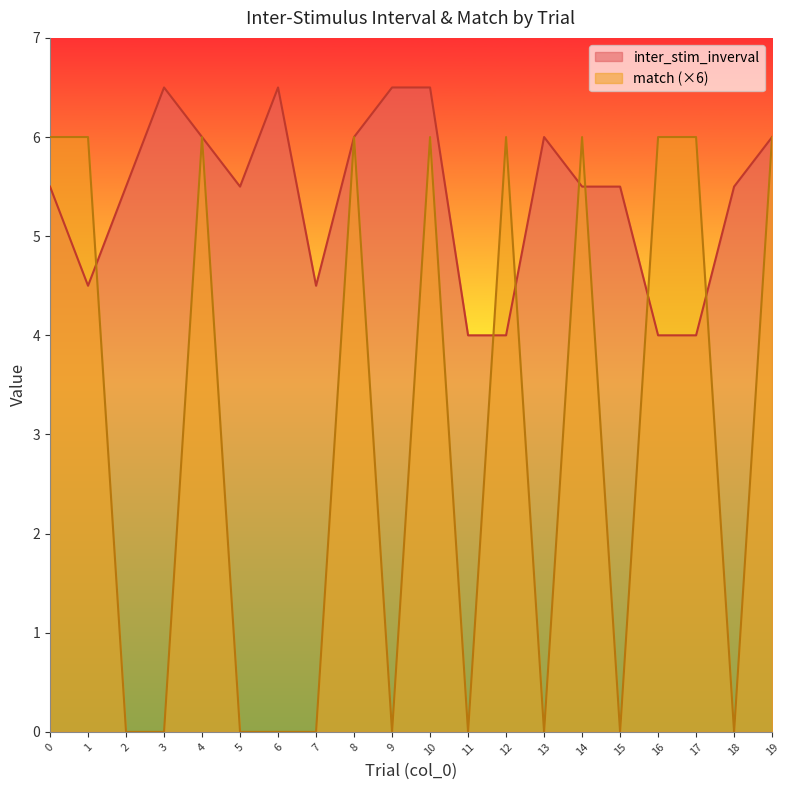

Between 1 and 6, which series saw the biggest shift?

match (×6)